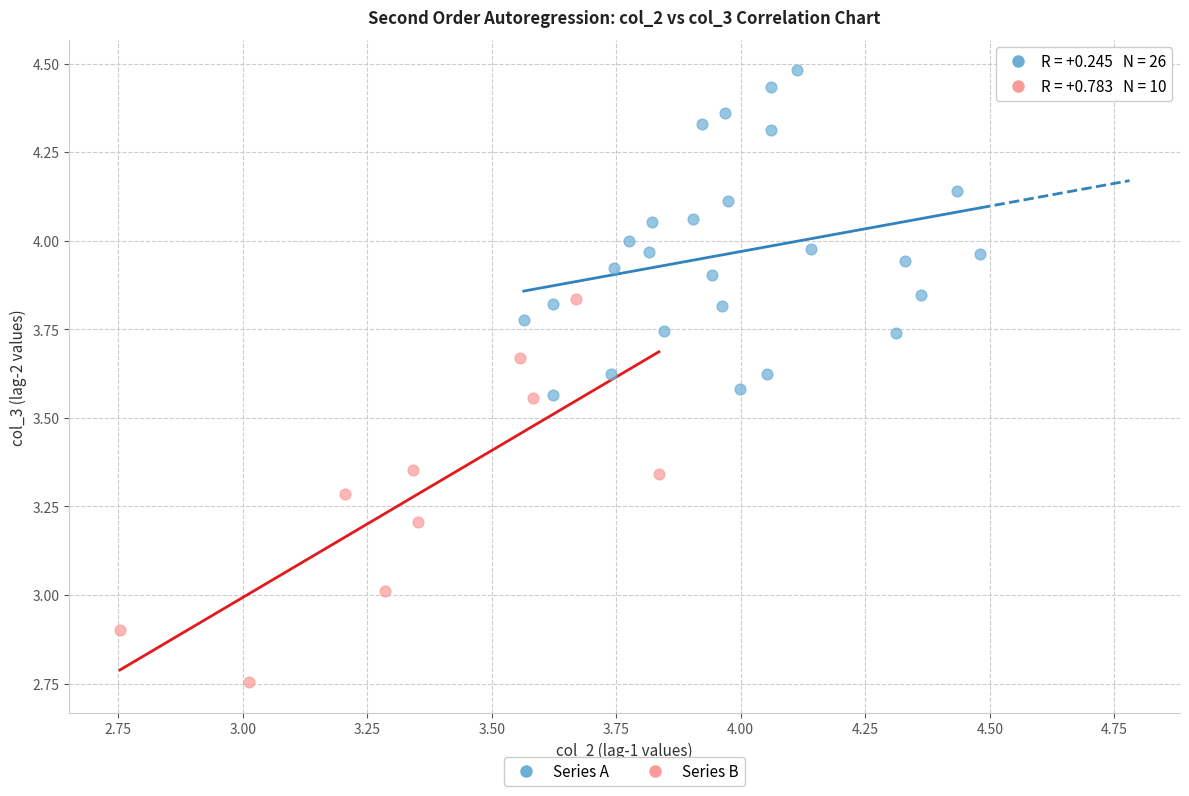

Which series has the widest spread of Y values?

Series B